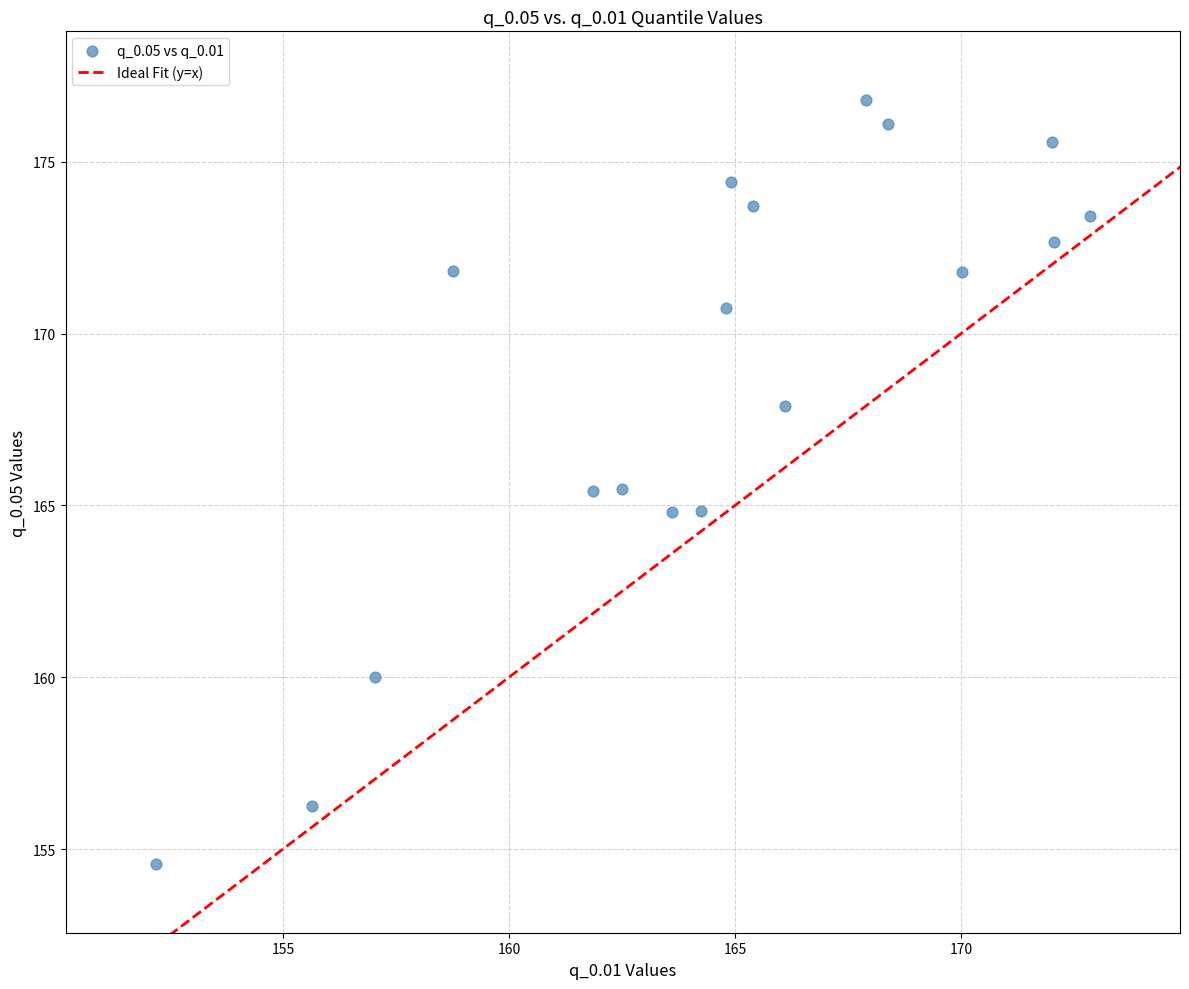

What is the range of Y values (max minus min)?

22.2